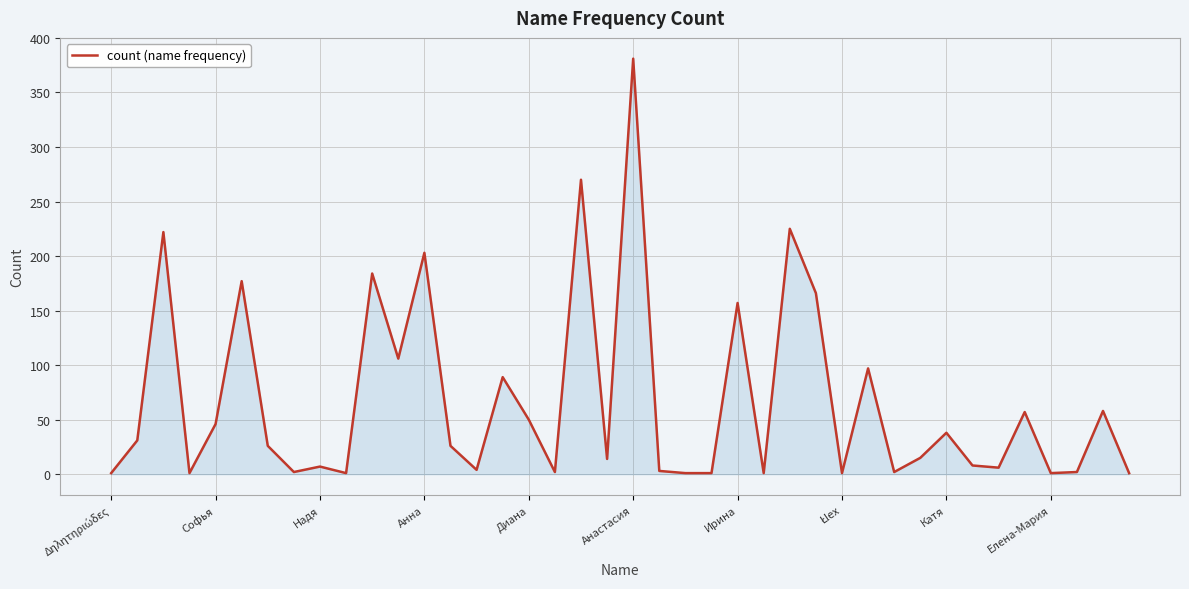

What is the greatest value displayed?

381